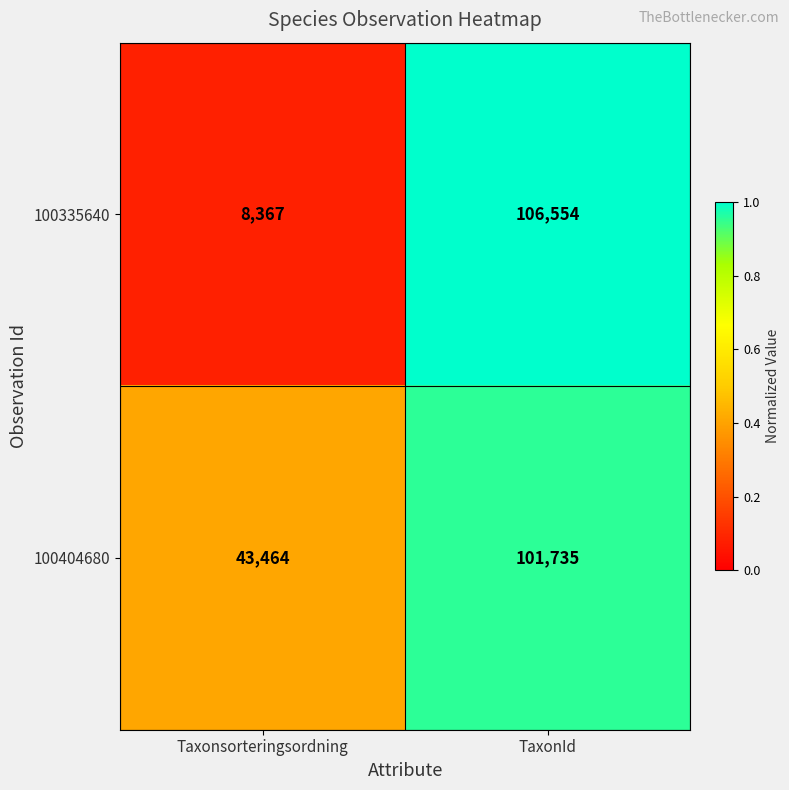

What is the total value across all series at TaxonId?

208289